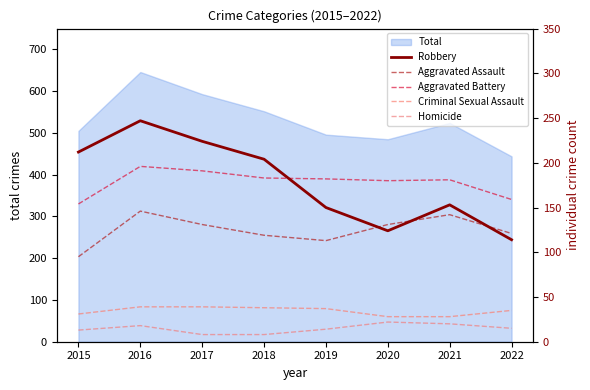

What is the value of the Robbery point at the 6th from the left?

124